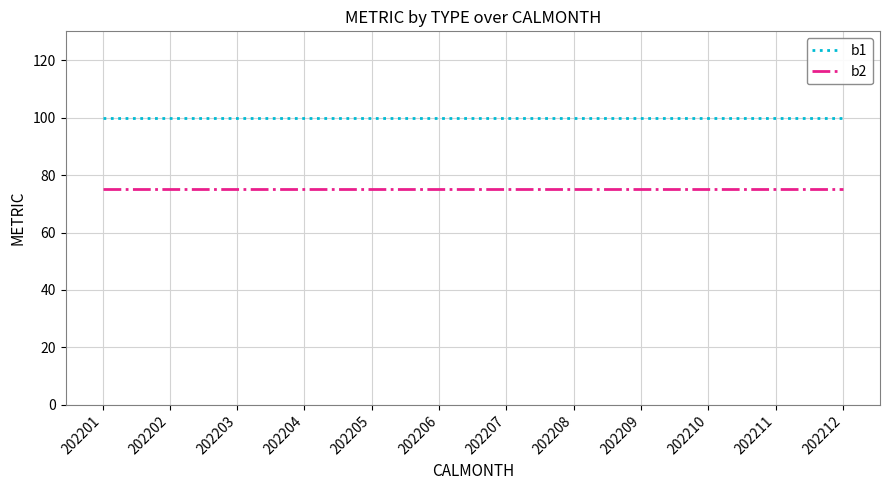

Rank the series at 202205 from lowest to highest value.

b2, b1